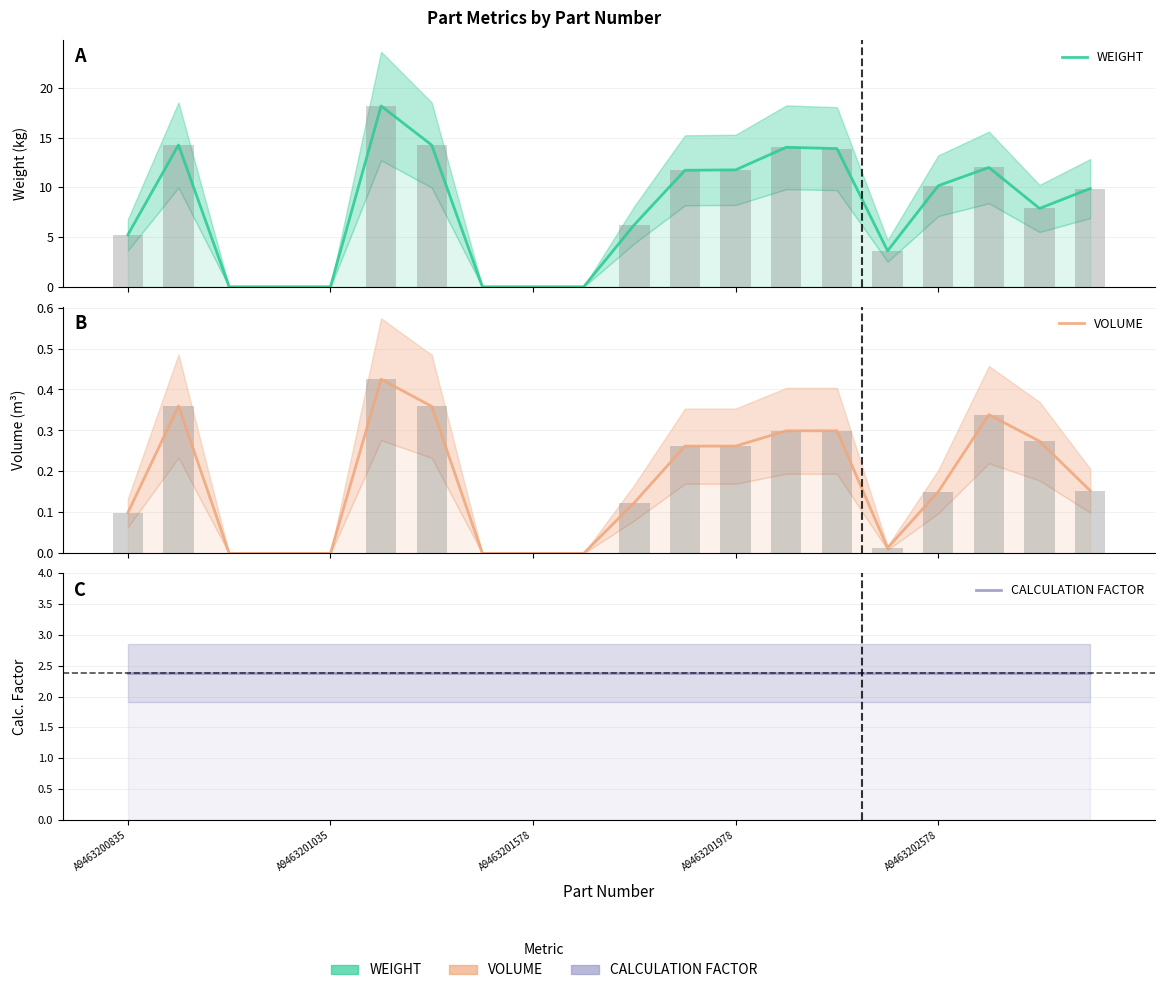

Count the number of categories in the chart.

20